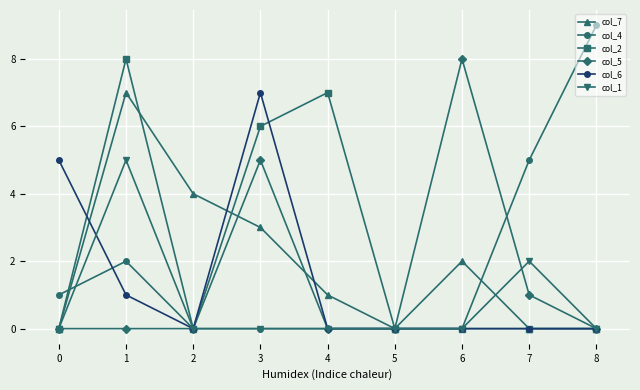

Rank the series at 1 from lowest to highest value.

col_5, col_6, col_4, col_1, col_7, col_2